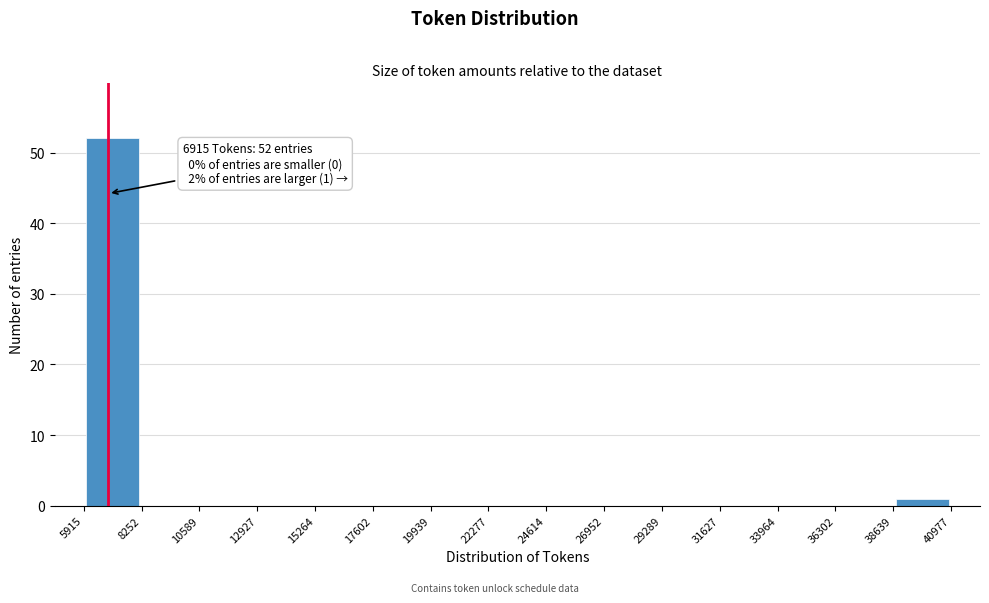

Which range on the x-axis has the tallest bar?

5915 to 8252